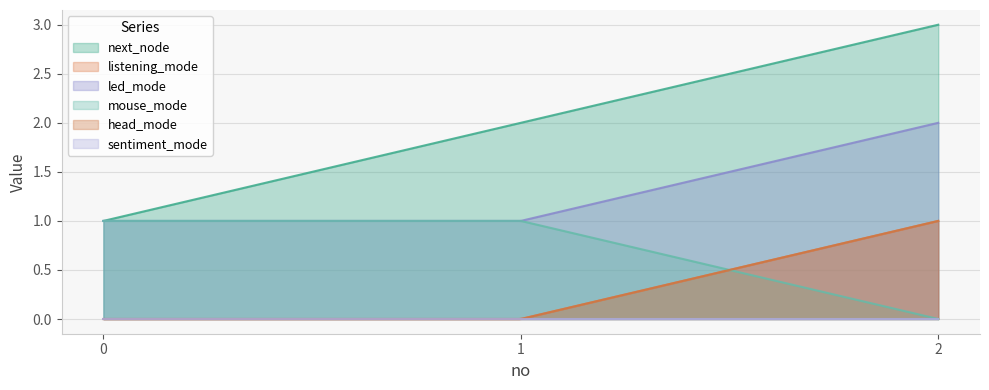

The value of mouse_mode at 0 is 2. True or false?

False